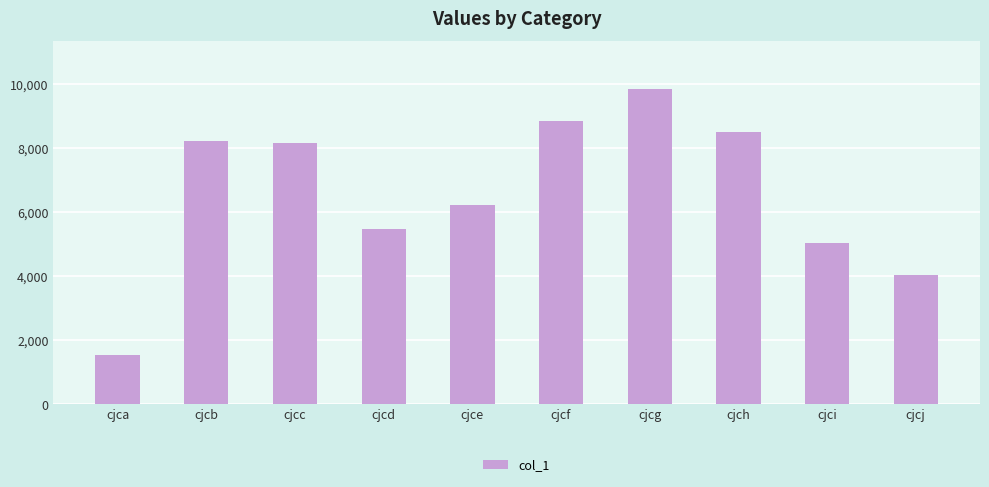

Between cjce and cjcb, which is larger?

cjcb